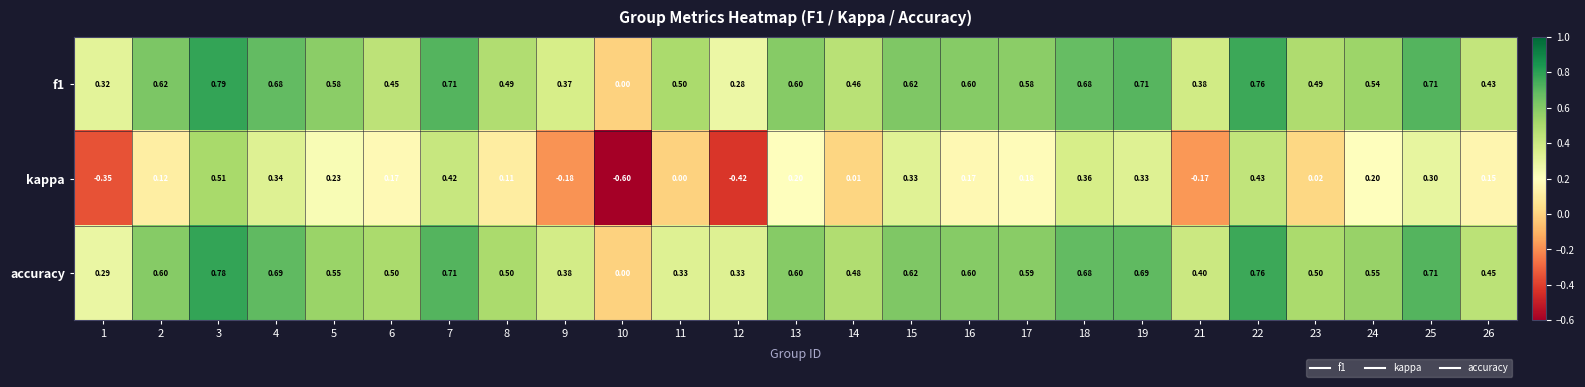

What is the spread (max minus min) of values at 11?

0.5